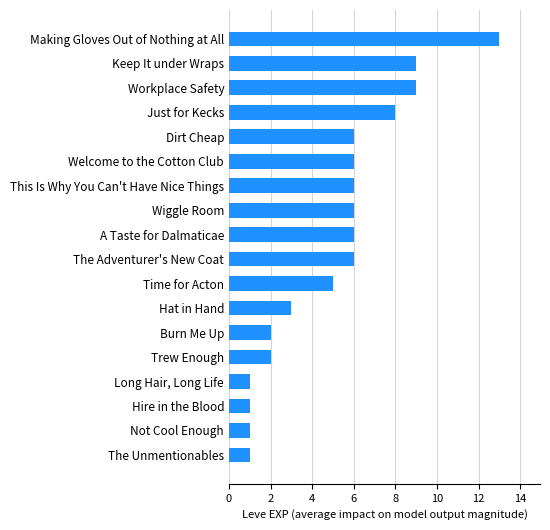

What is the greatest value displayed?

13